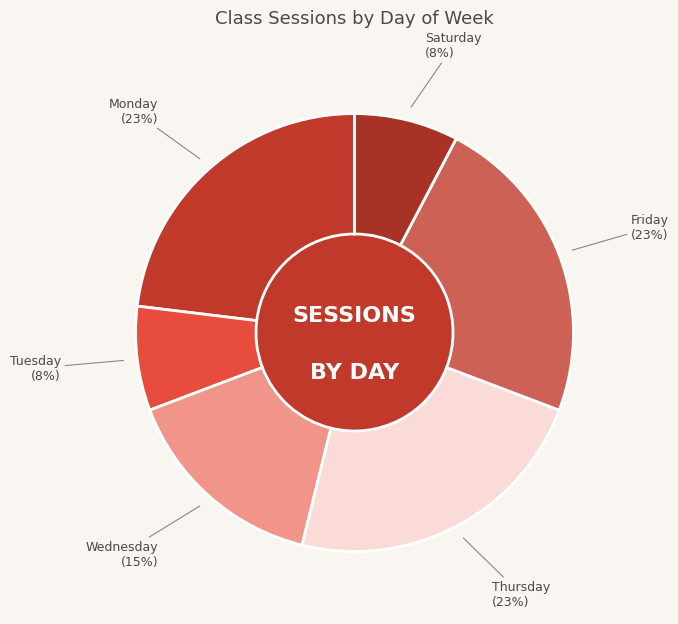

The Saturday slice represents 8% of the pie. True or false?

True